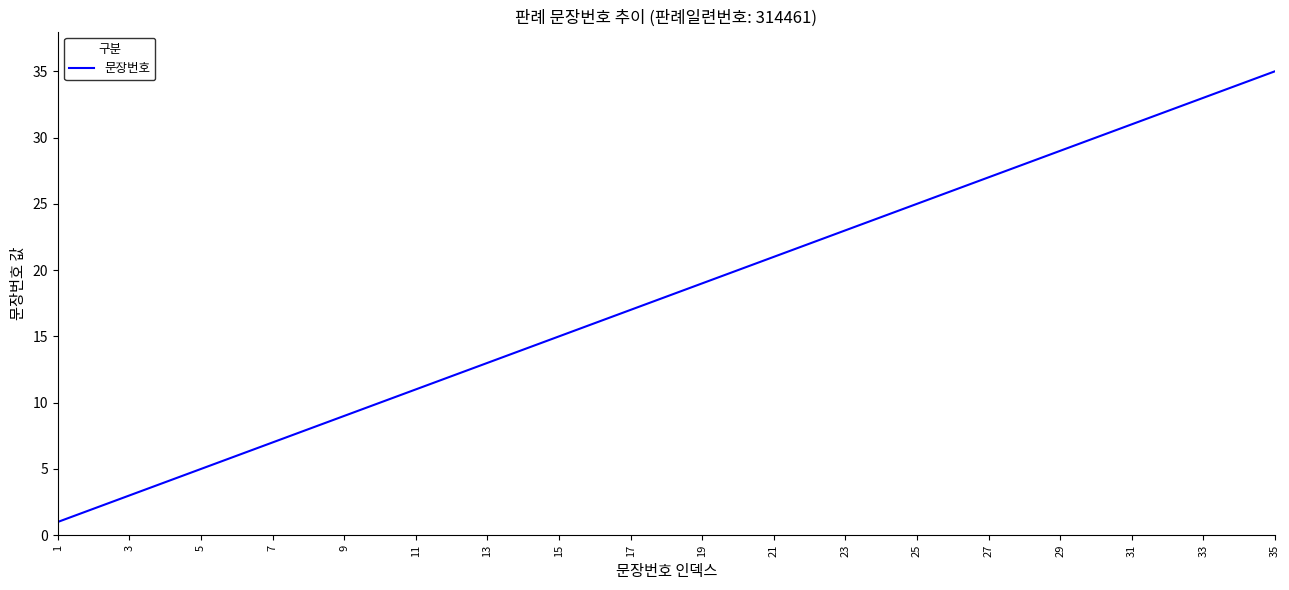

What is the maximum value shown in the chart?

35